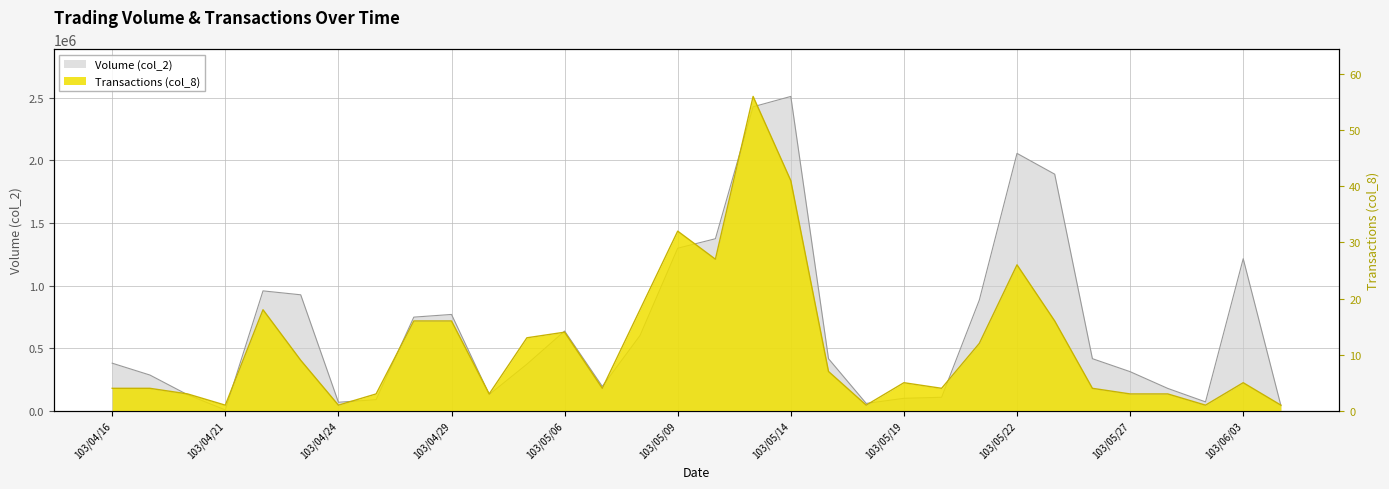

What is the difference between the second highest and second lowest values in the Transactions (col_8) series?

40